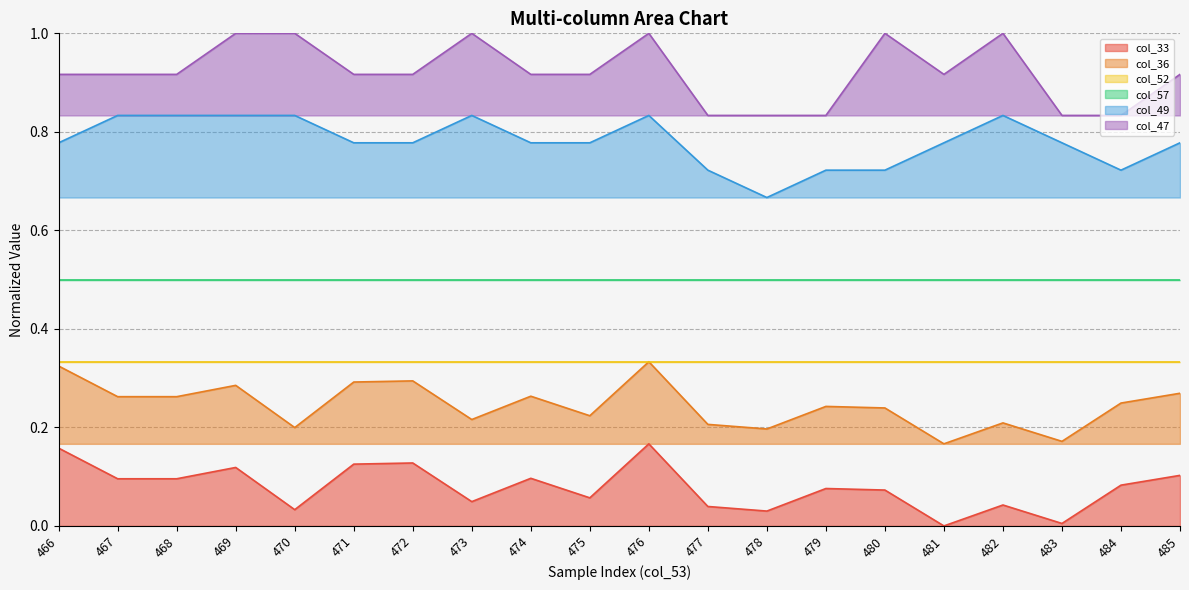

What is the value of the col_47 point at the 8th from the left?

1.0